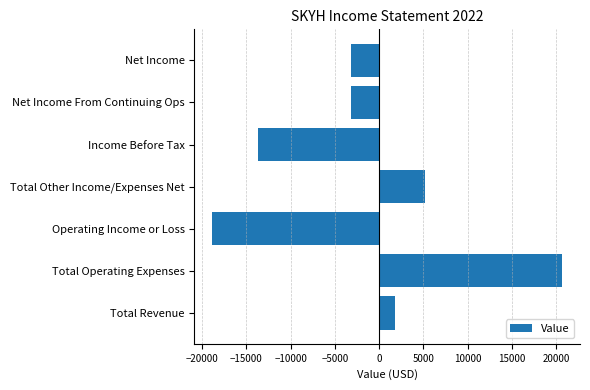

How many bars are there in total?

7